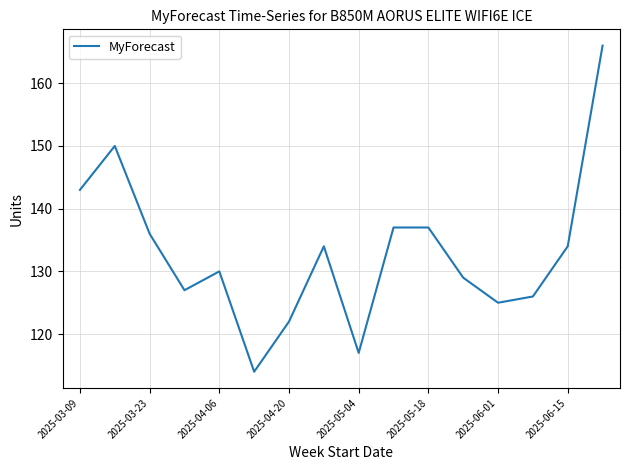

What is the maximum value shown in the chart?

166